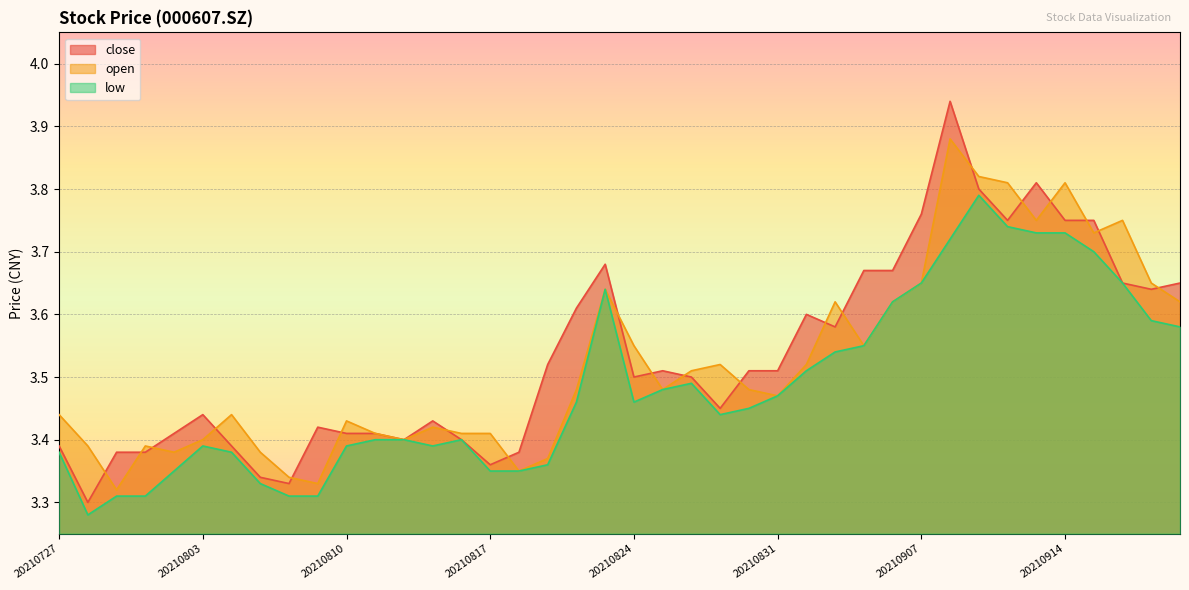

What is the average value of the open series?

3.5